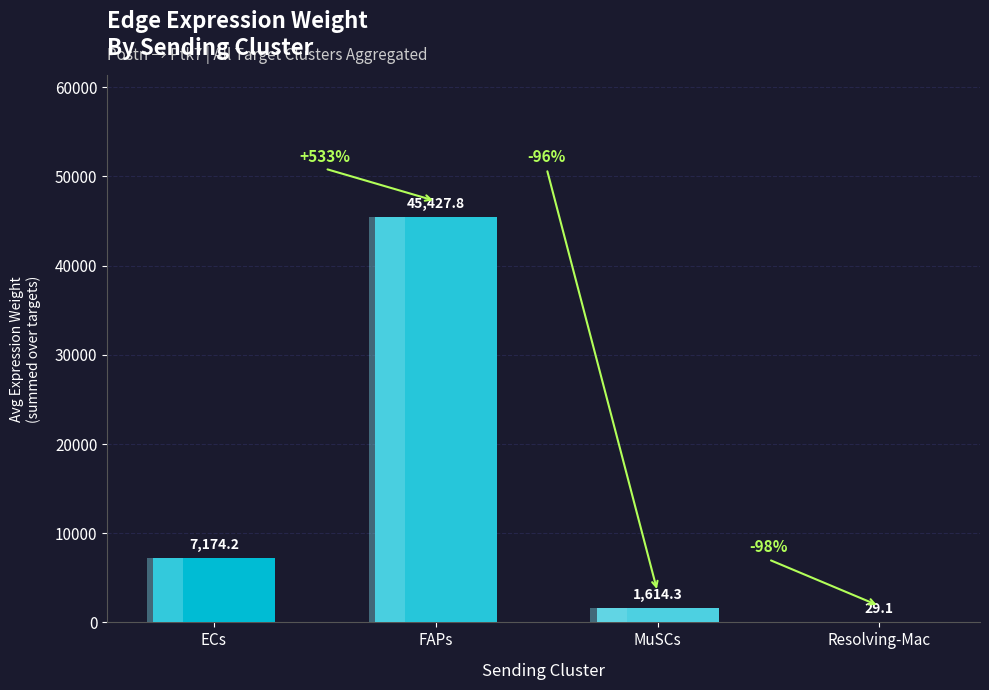

What is the label of the 1st bar from the left?

ECs